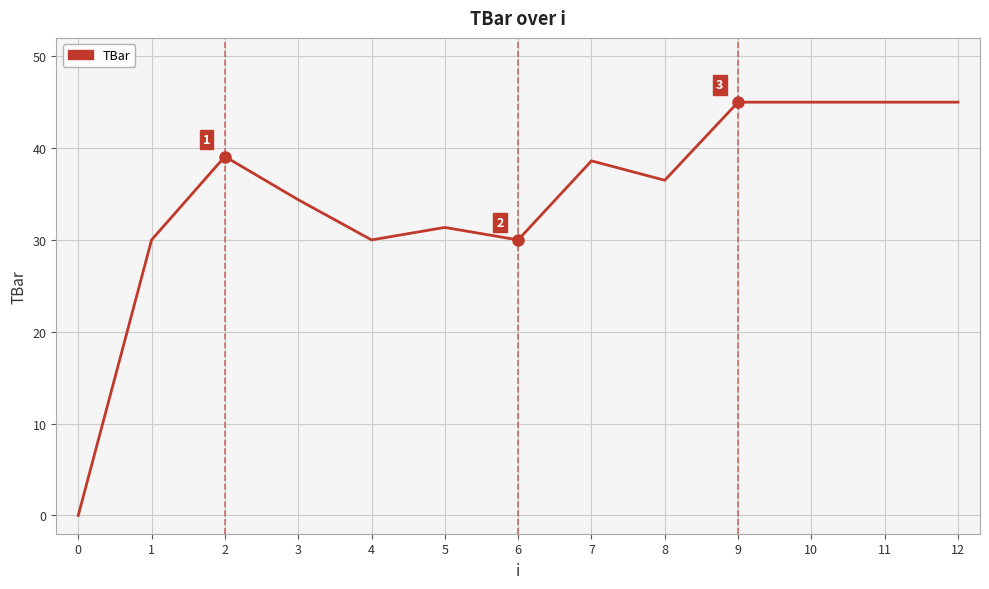

True or false: the data shows 65.7 at 7.

False